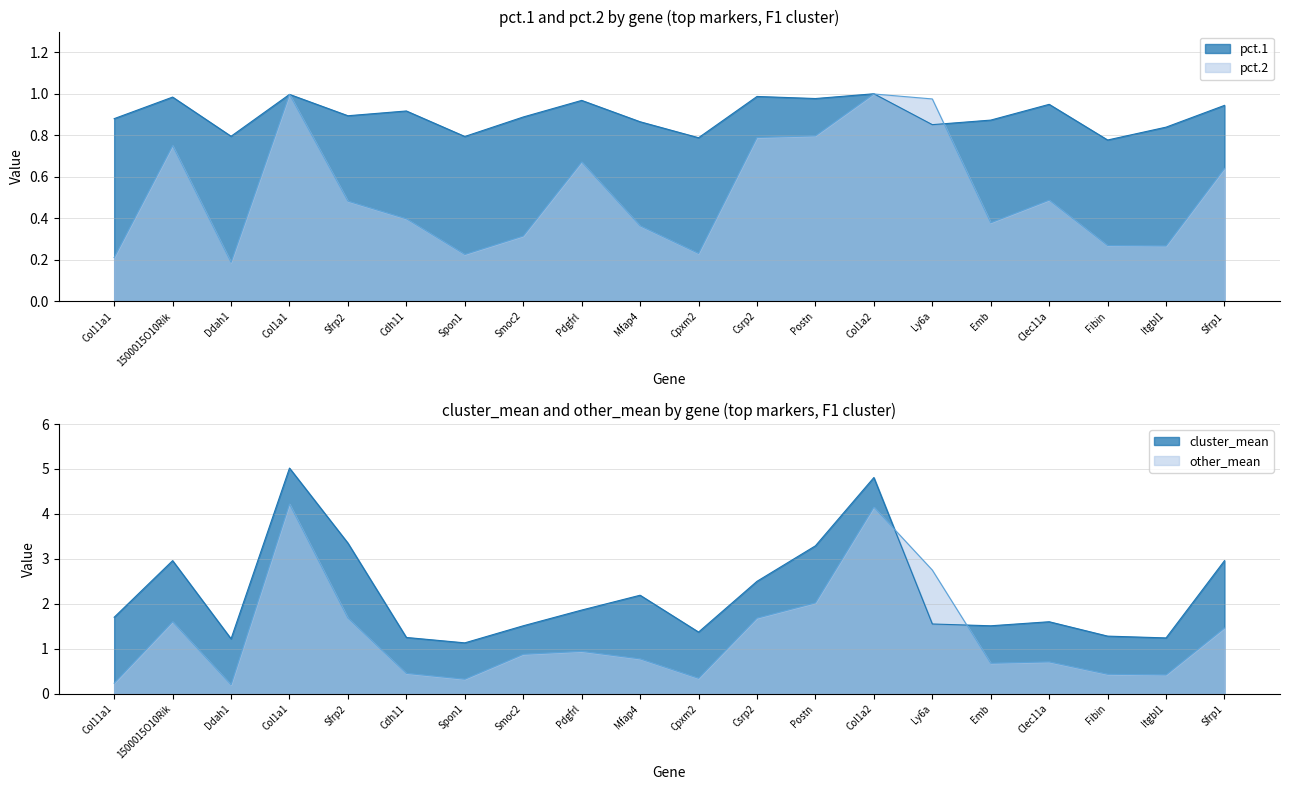

Where is the first local maximum for pct.2?

1500015O10Rik